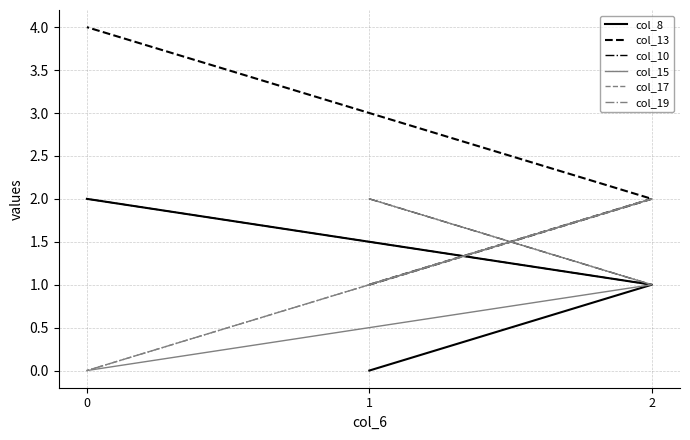

Rank the categories by col_8 value from highest to lowest.

0, 2, 1